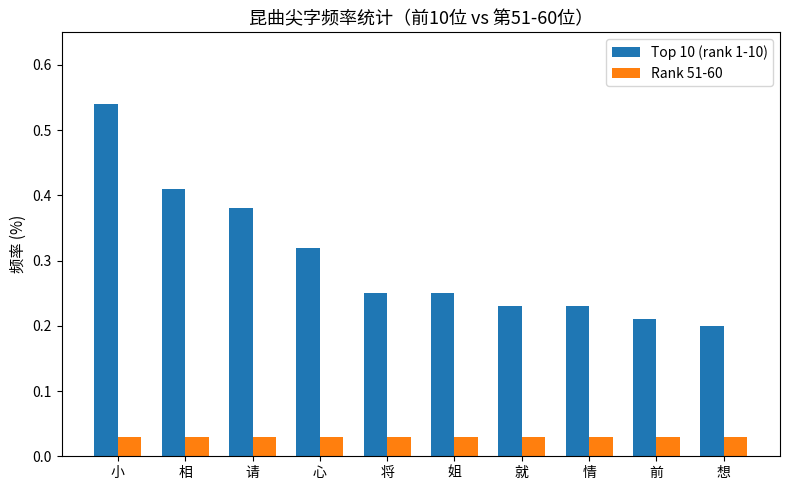

What is the label of the 10th bar from the left?

想